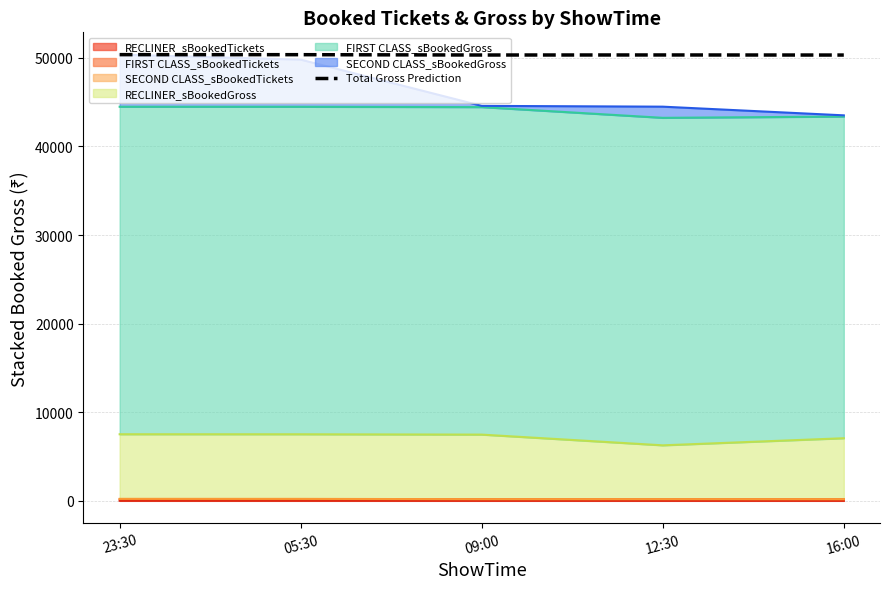

The chart shows a value of 29994 at 12:30. True or false?

False